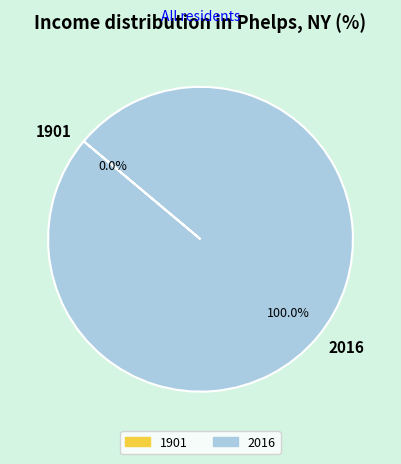

How many slices are in this pie chart?

2